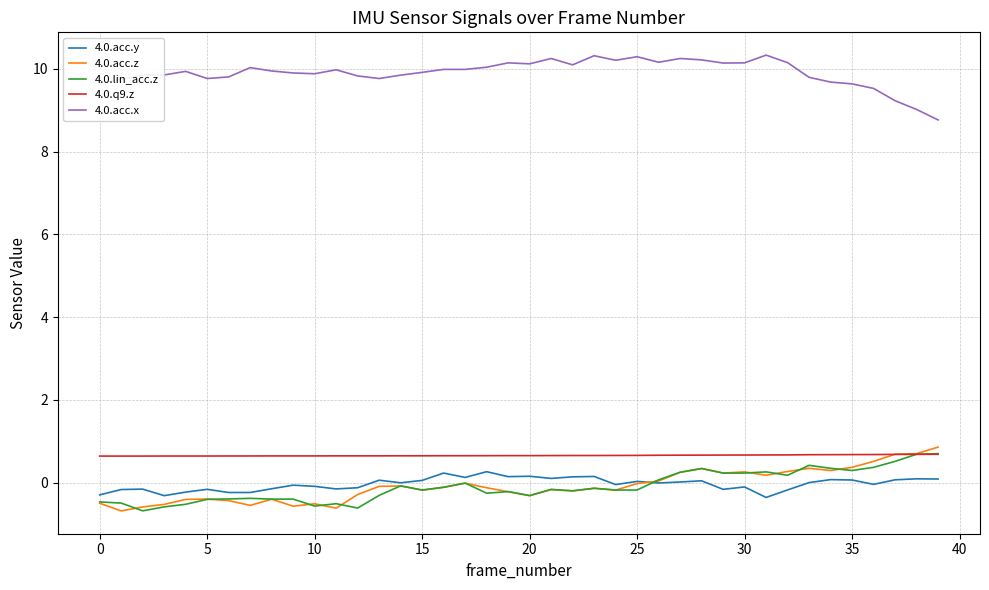

True or false: 4.0.acc.x and 4.0.acc.z intersect in this chart.

False